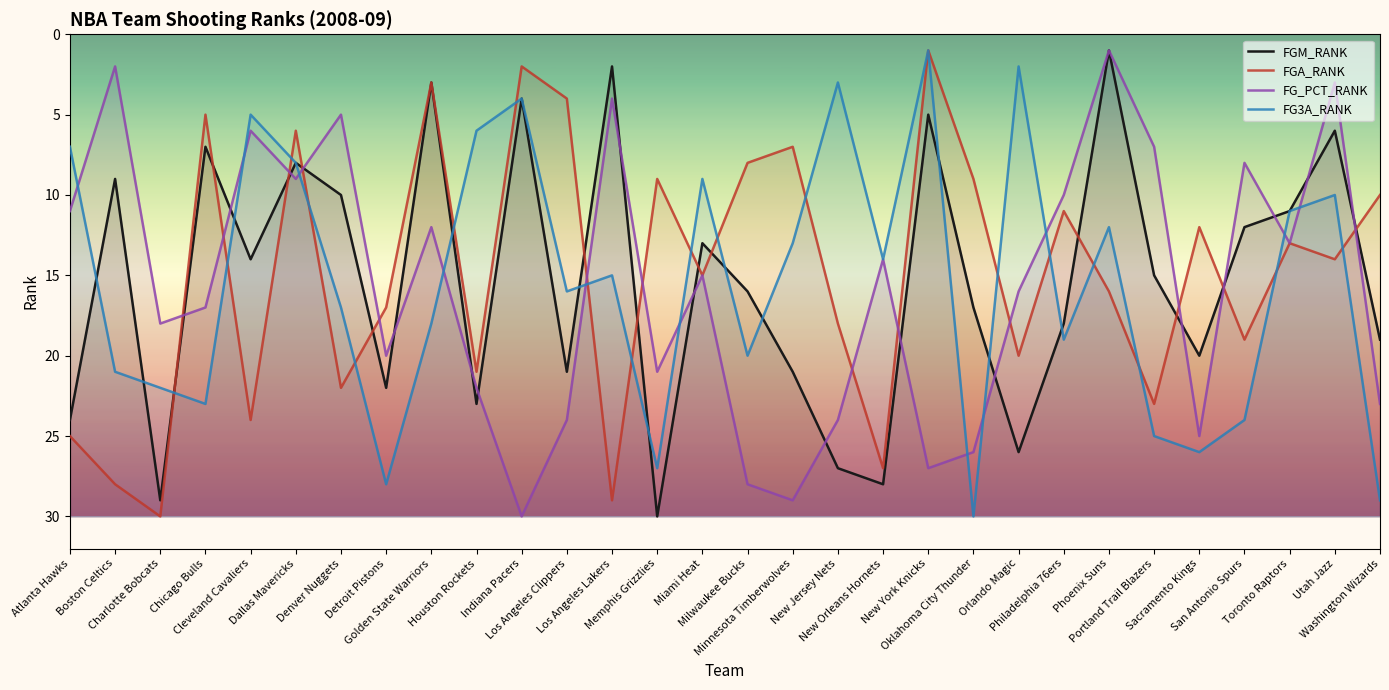

What position from the left is Dallas Mavericks?

6